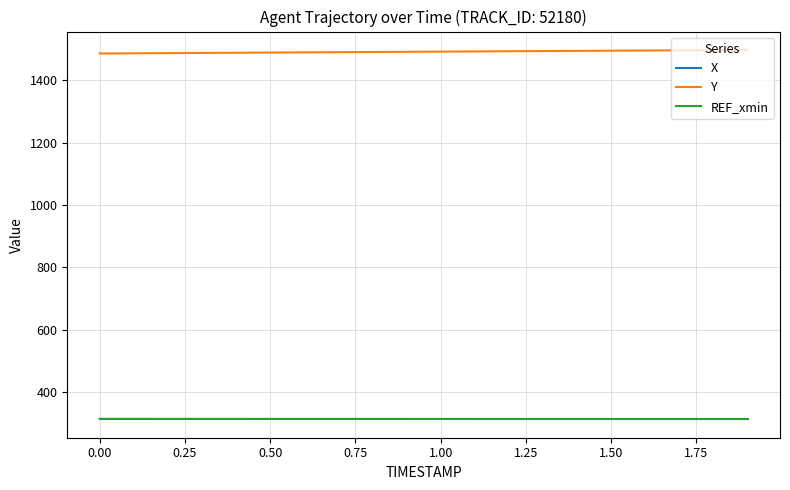

True or false: REF_xmin and X cross at least once.

False